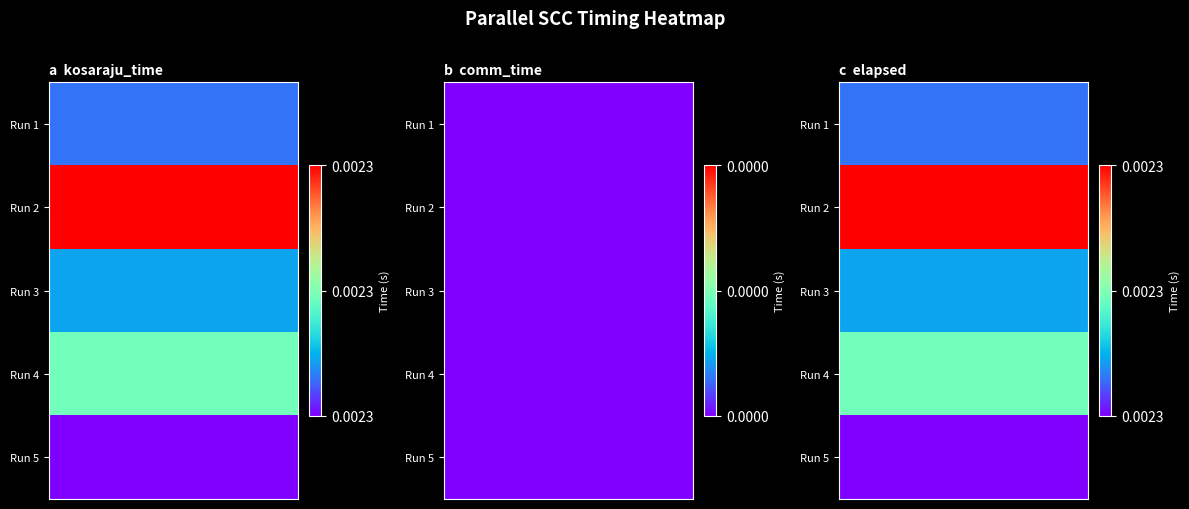

Rank the series by their maximum value, from lowest to highest.

1_comm, 1_kosaraju, 1_elapsed